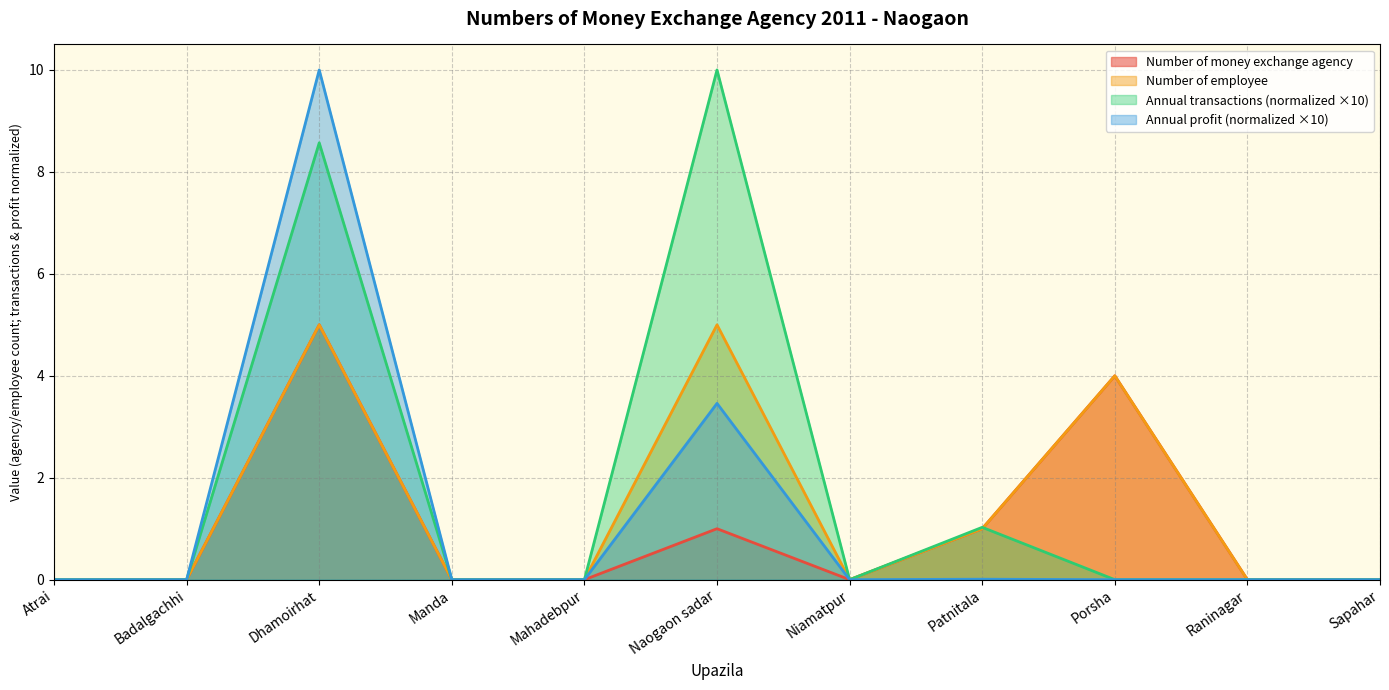

Which series has the largest range (max minus min)?

Annual transactions per money exchange